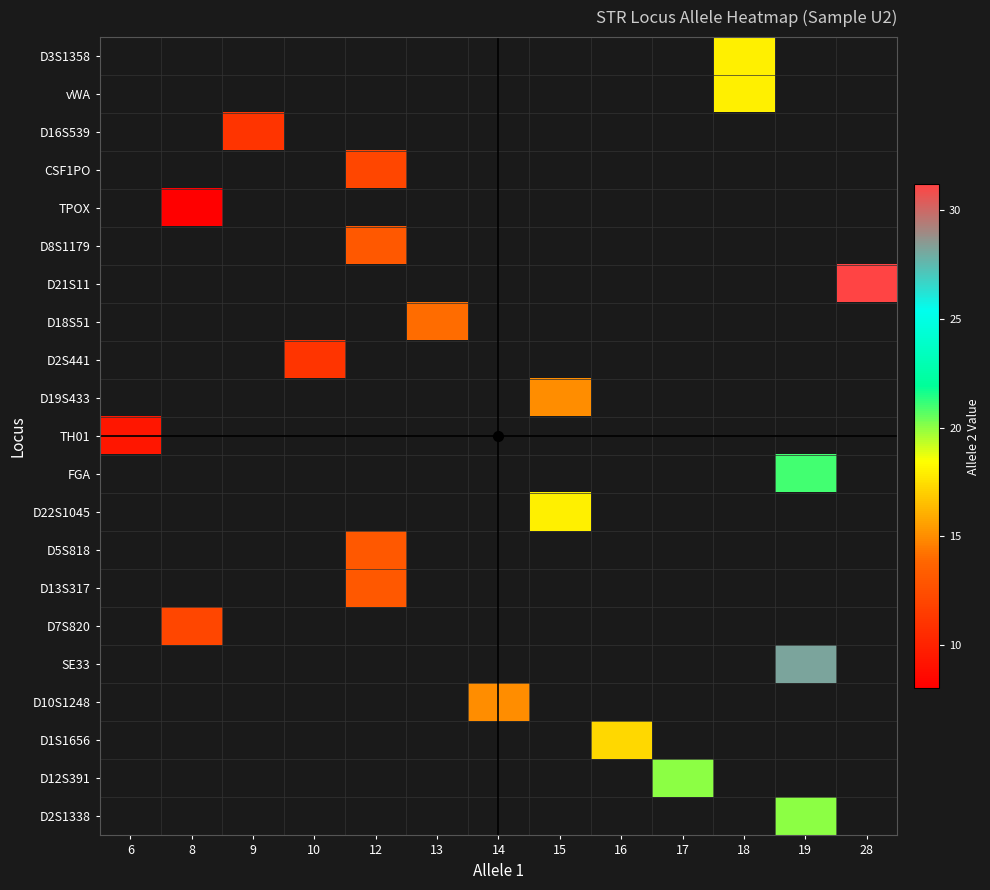

What is the smallest value displayed?

8.0